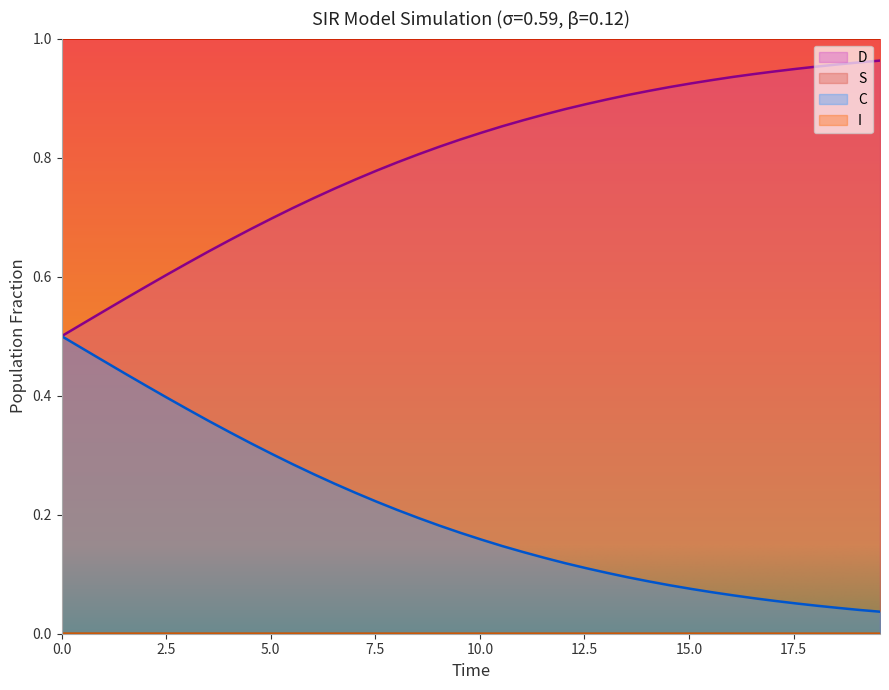

True or false: S and D intersect in this chart.

False